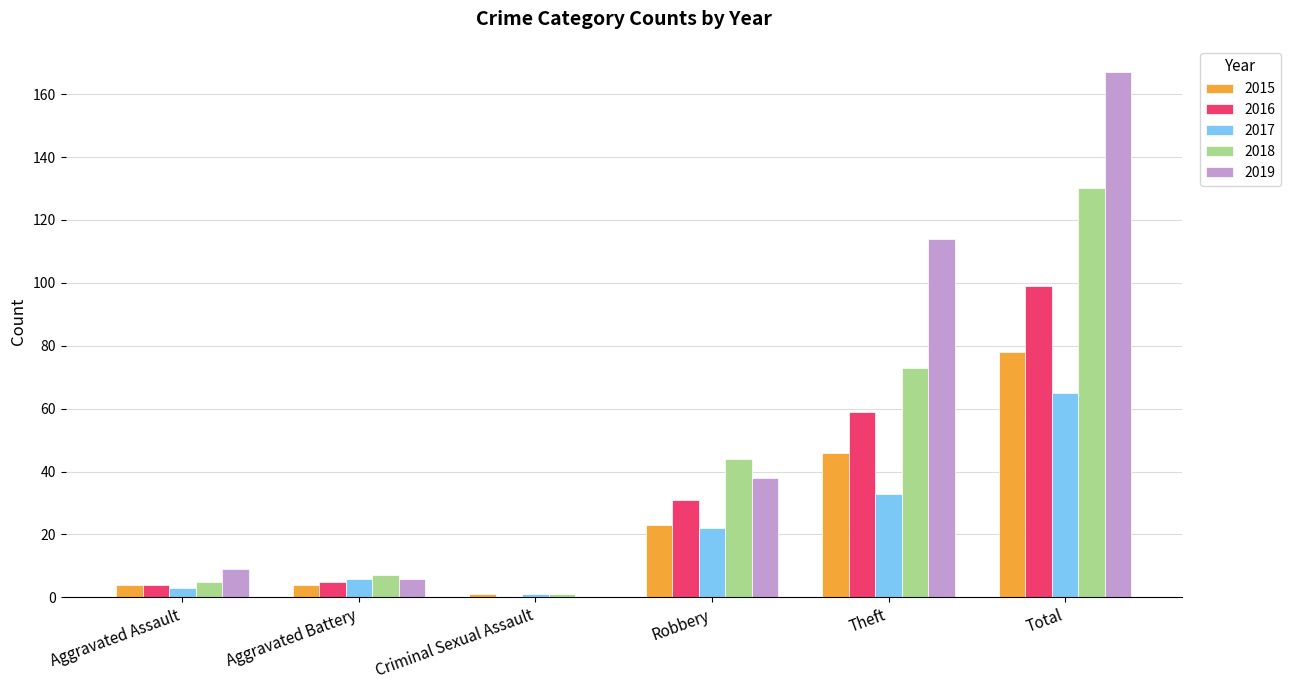

Reading right to left, list all the values displayed in this chart.

2015: 78	46	23	1	4	4
2016: 99	59	31	0	5	4
2017: 65	33	22	1	6	3
2018: 130	73	44	1	7	5
2019: 167	114	38	0	6	9